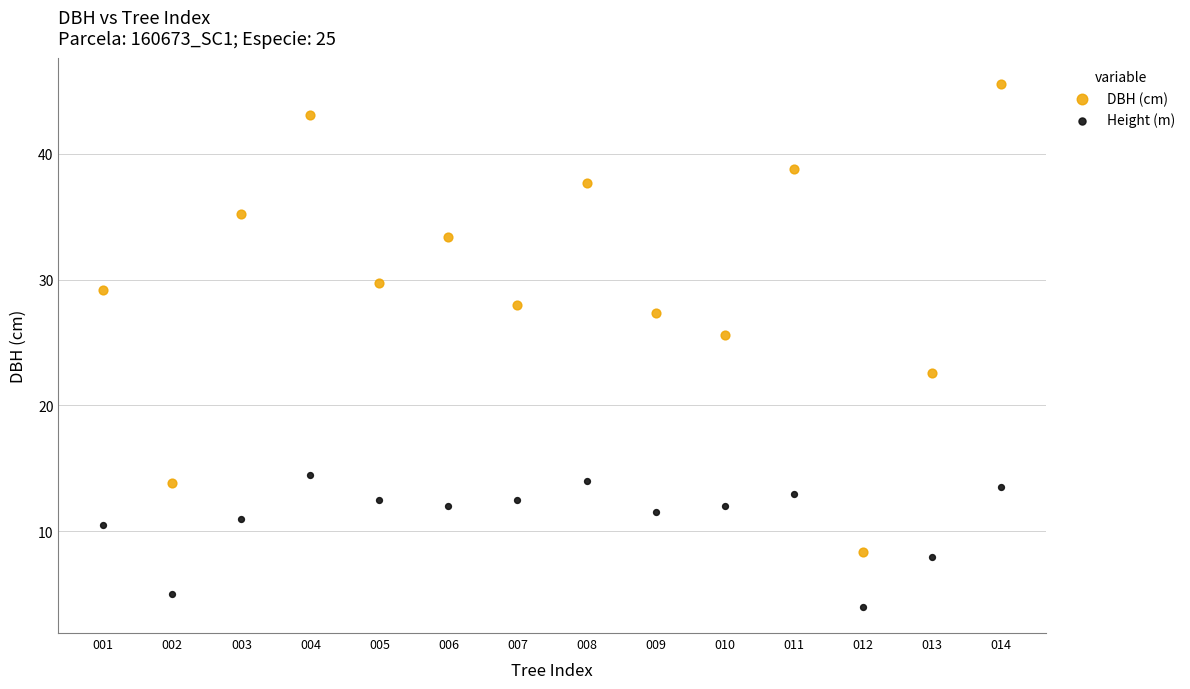

Which series contains the highest Y value?

DBH (cm)